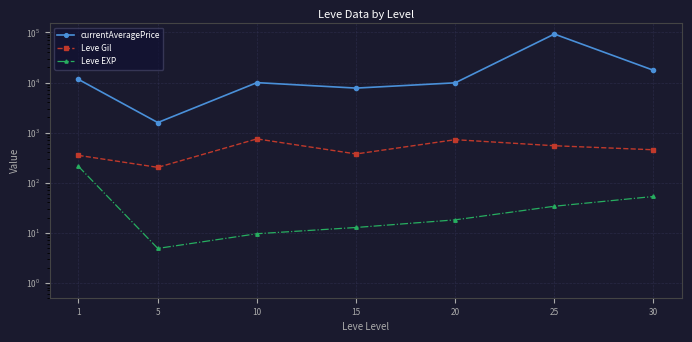

What is the average value of the Leve Gil series?

484.1